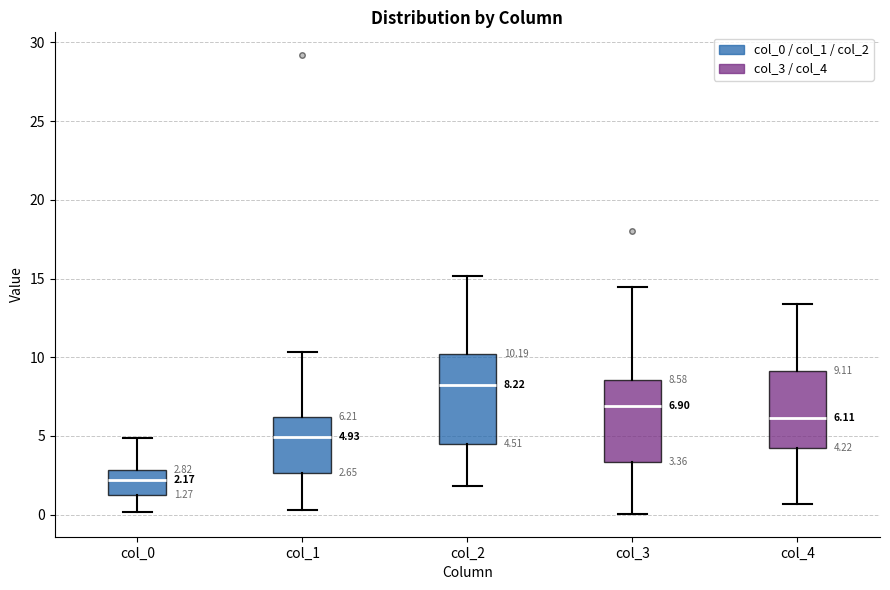

Which box's median line is the lowest?

col_0